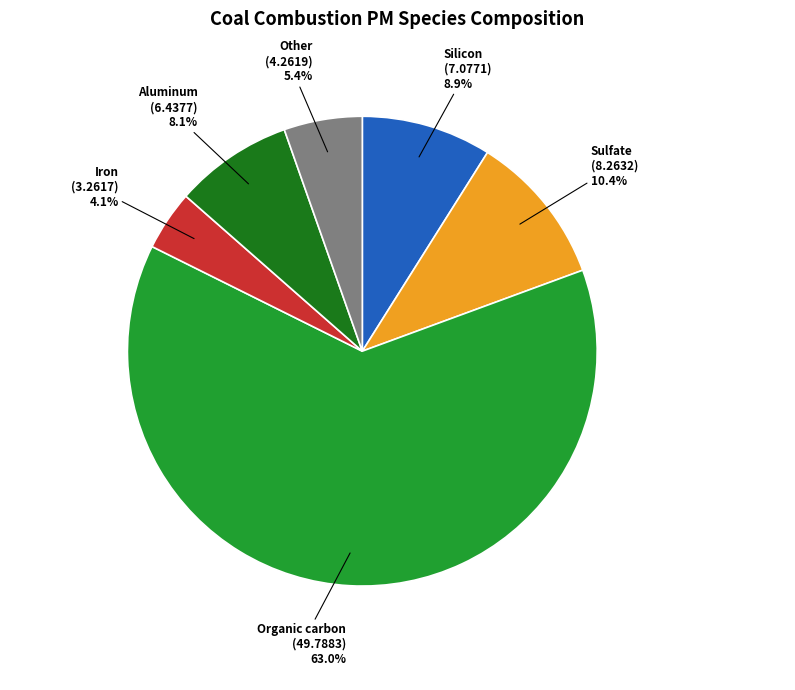

Count the number of slices in the pie.

6